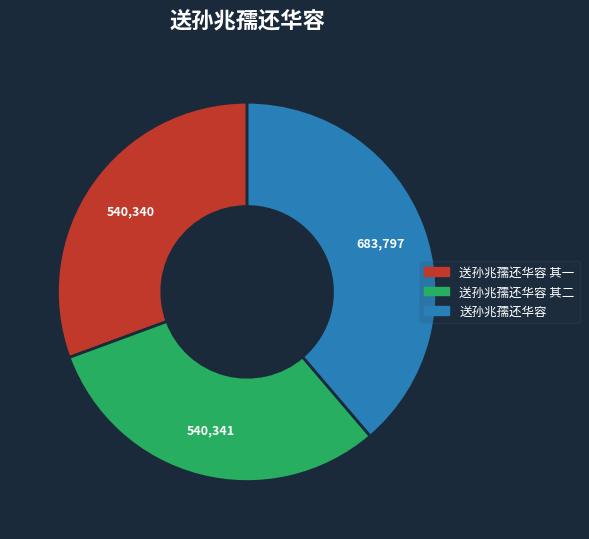

How many segments does this pie chart have?

3